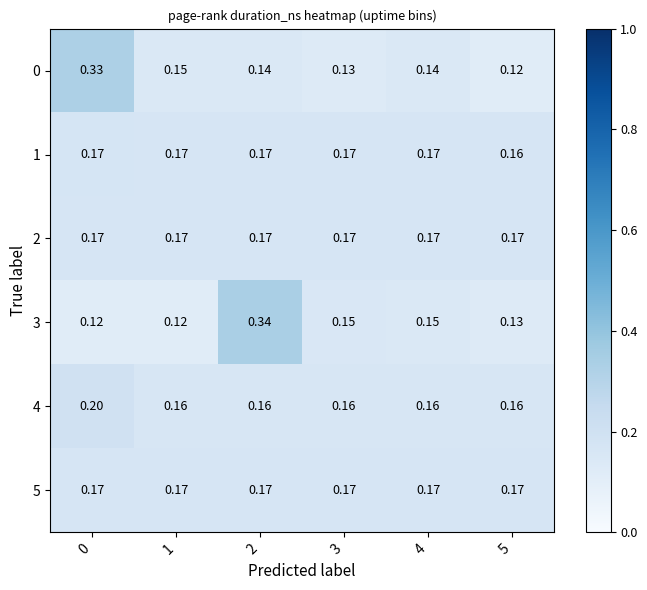

What is the difference between the highest and lowest values at 0?

0.2